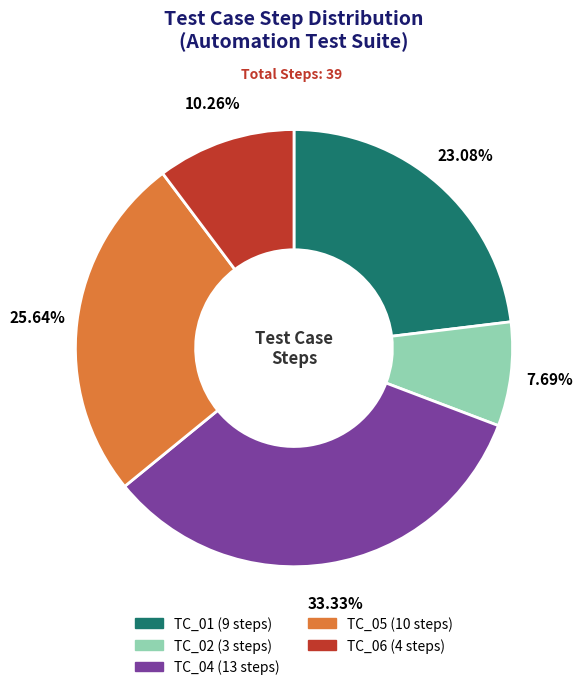

Which category has the smallest portion of the pie?

TC_02